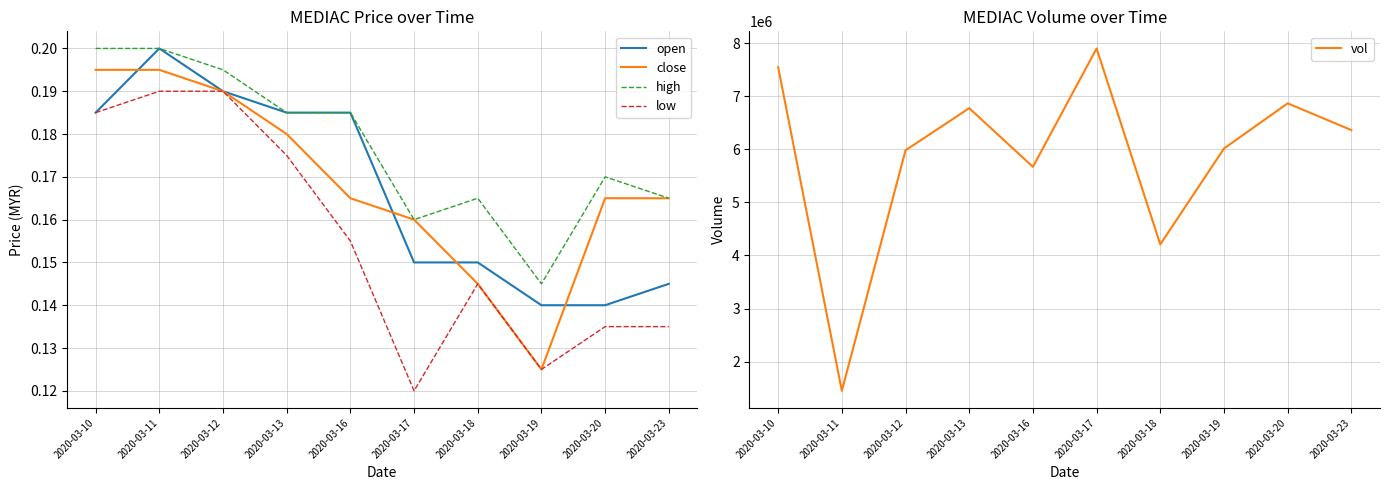

Count the number of data series in this chart.

5